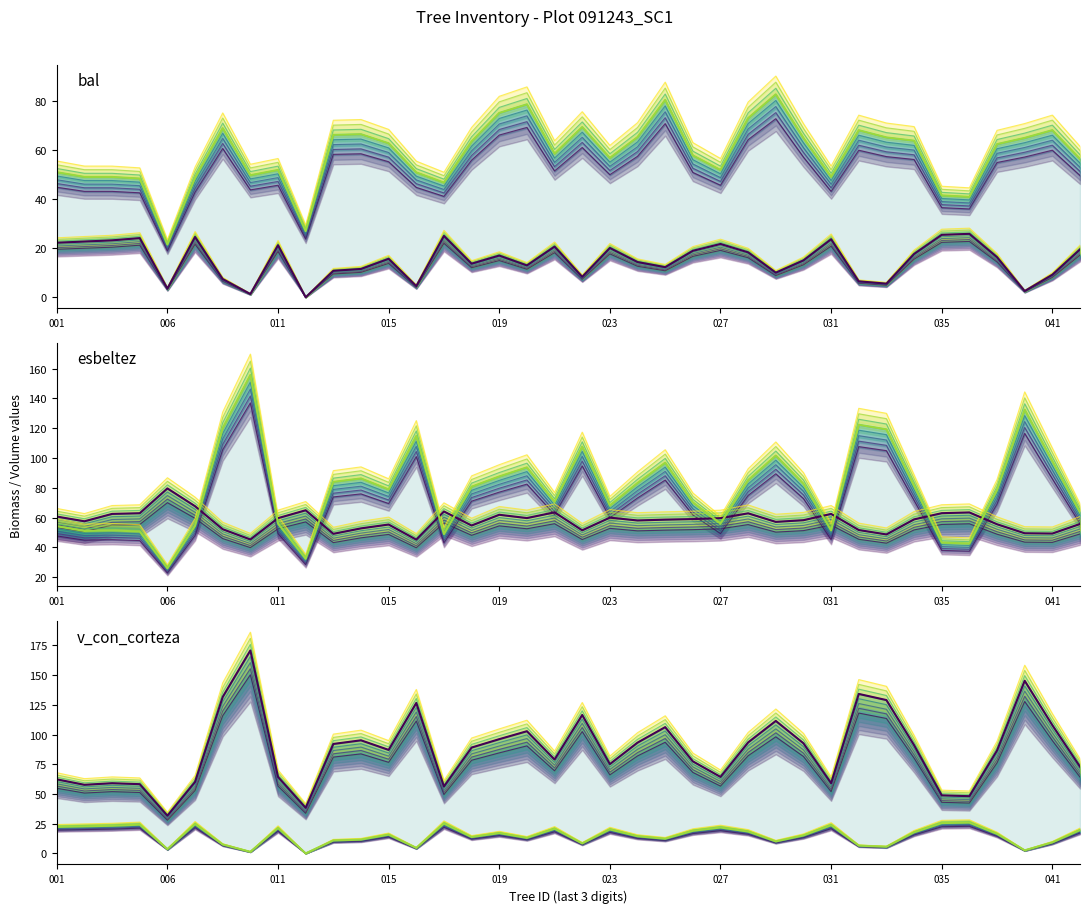

What is the maximum value shown in the chart?

170.7